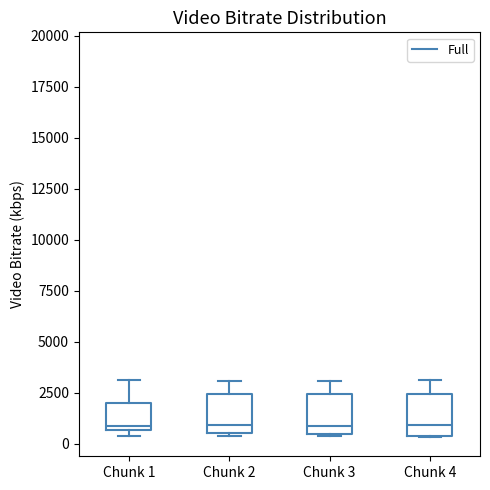

Reading left to right, transcribe this box plot: for each box, give where its median line is, the range the box spans, and where its two whiskers end, as read against the y-axis. The values are not printed on the chart, so give them approximately, as read against the axis.

Chunk 1: median 1000, box 500 to 2000, whiskers 500 (just below the box's lower edge) to 3000
Chunk 2: median 1000, box 500 to 2500, whiskers 500 to 3000
Chunk 3: median 1000, box 500 to 2500, whiskers 500 to 3000
Chunk 4: median 1000, box 500 to 2500, whiskers 500 to 3000